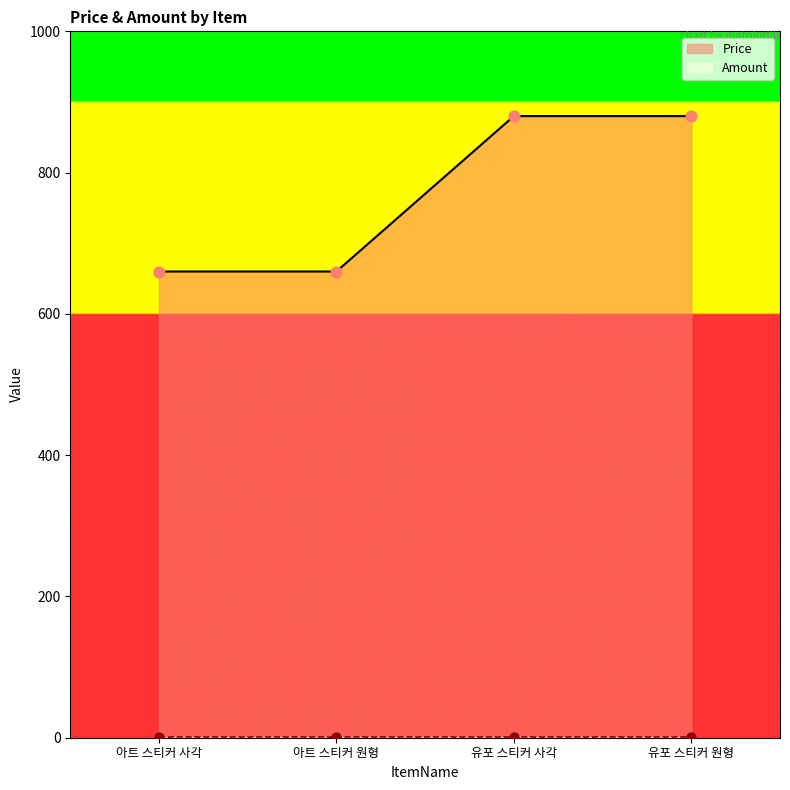

What is the change in value from 아트 스티커 원형 to 유포 스티커 원형?

+220